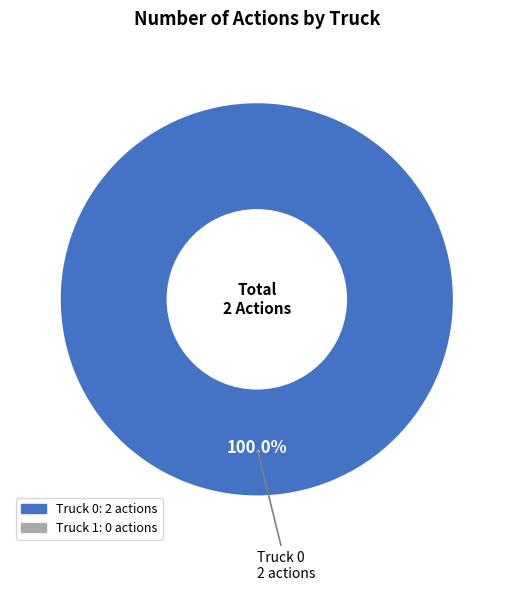

Is there a majority slice in this chart?

Yes